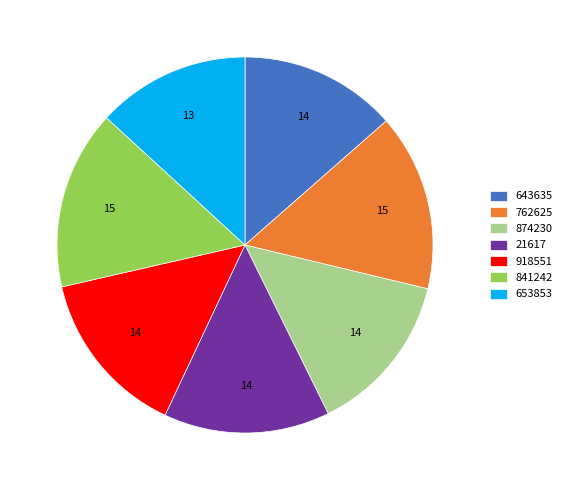

Which has a higher value, 762625 or 21617?

762625